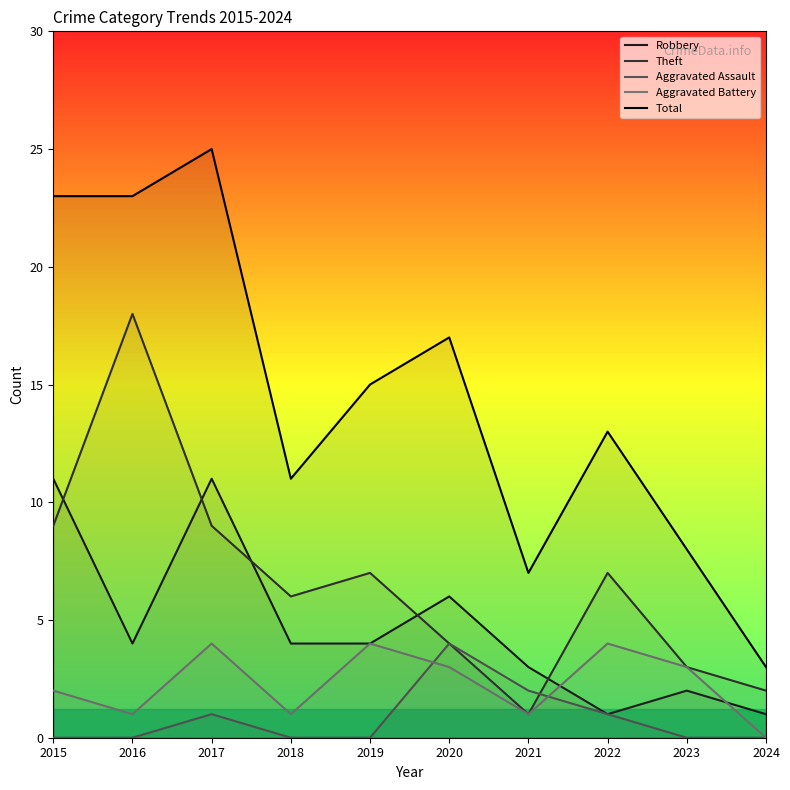

Is it true that Total equals 1 at 2024?

False